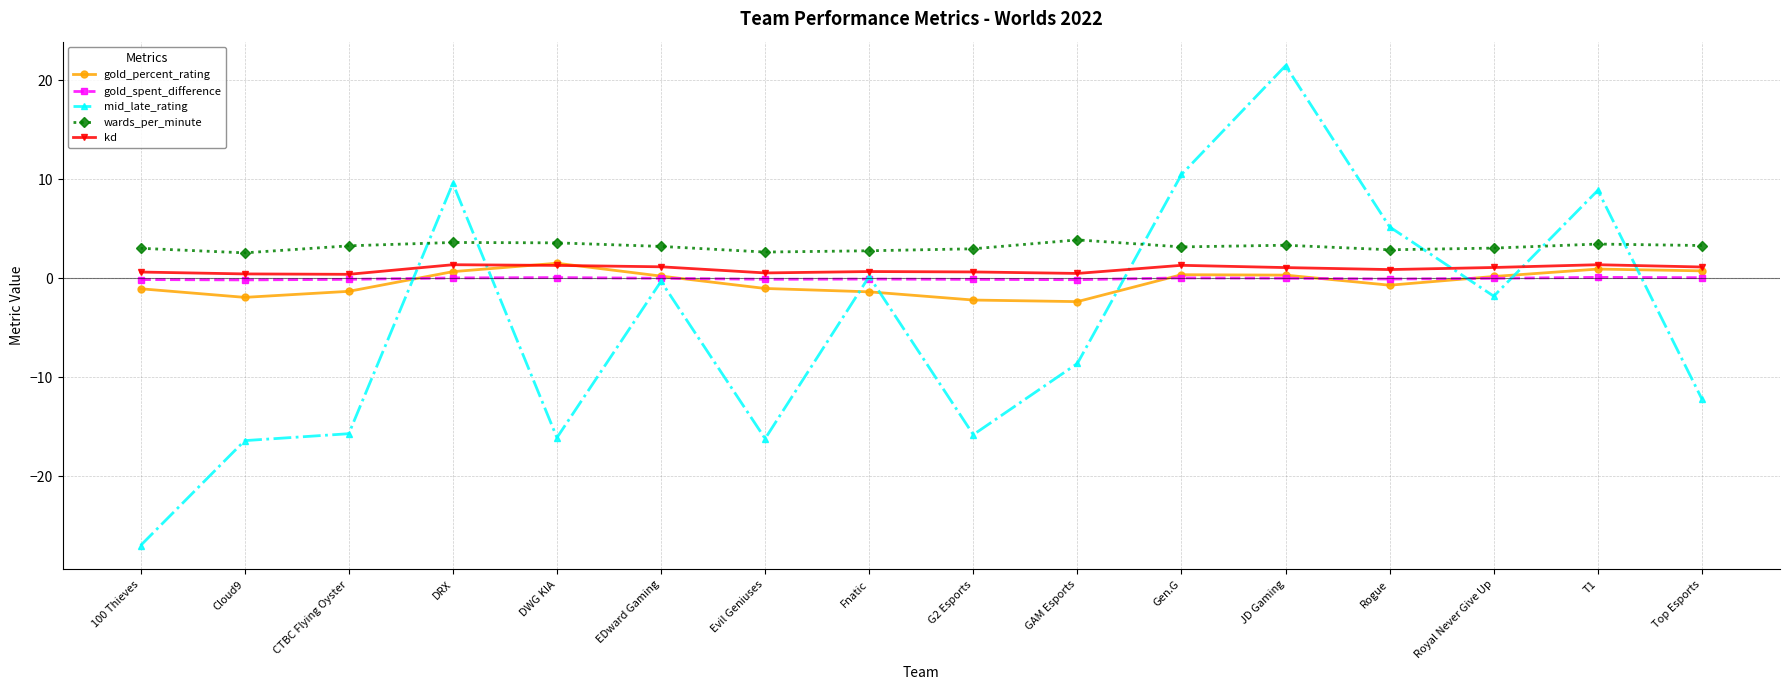

What is the value of the gold_percent_rating point at the 14th from the left?

0.2